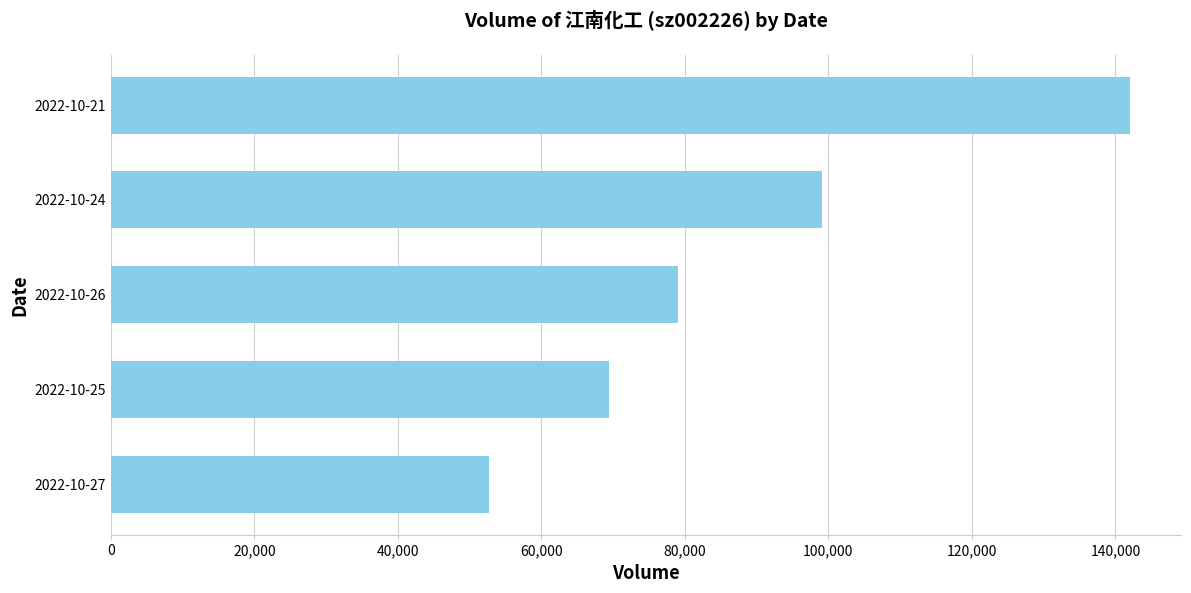

The value at 2022-10-25 is 69402. True or false?

True